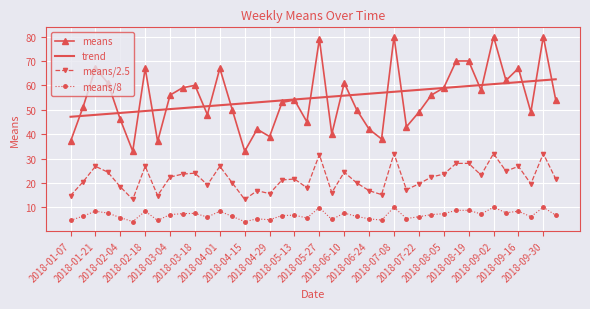

At how many categories does at least one series exceed 38?

40